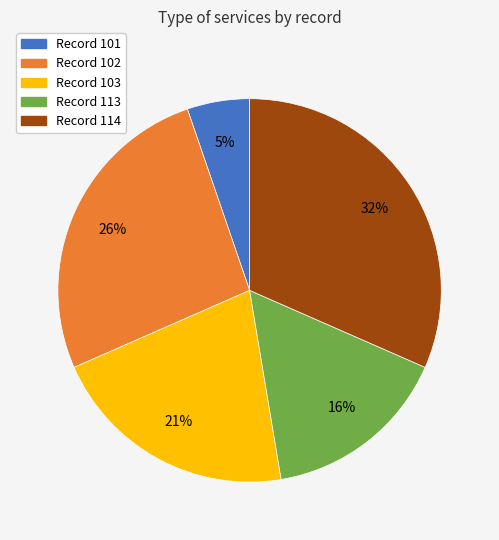

Is there any slice that represents more than half of the pie?

No